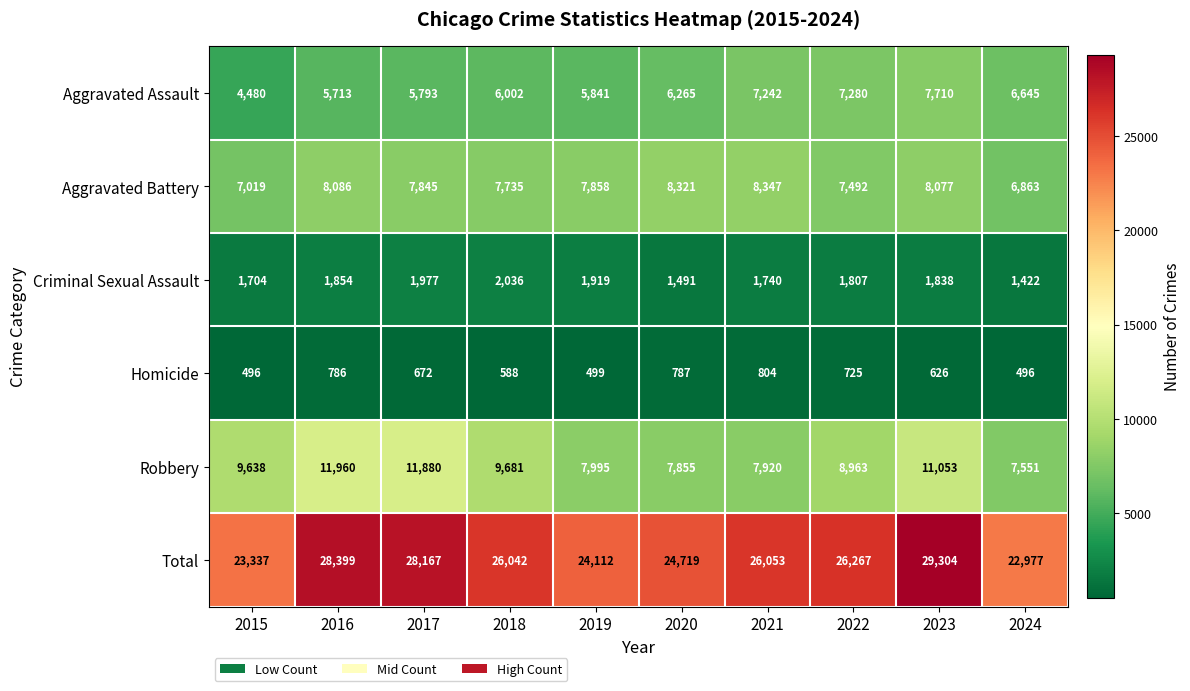

Which series has the largest total across all categories?

Total